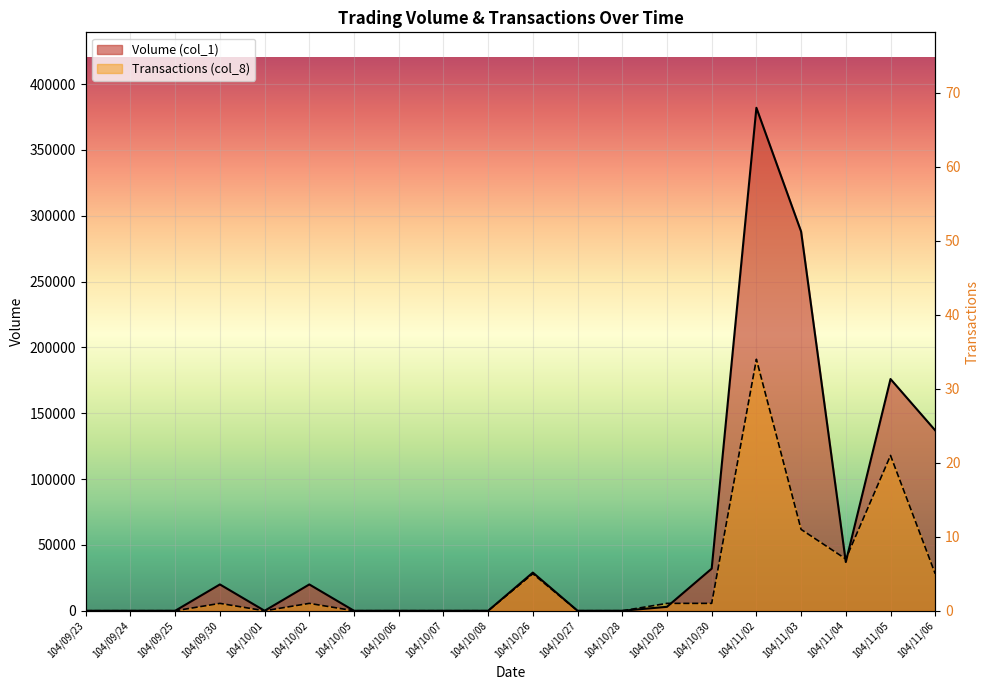

List the labels in order of Volume (col_1) value, smallest first.

104/09/23, 104/09/24, 104/09/25, 104/10/01, 104/10/05, 104/10/06, 104/10/07, 104/10/08, 104/10/27, 104/10/28, 104/10/29, 104/09/30, 104/10/02, 104/10/26, 104/10/30, 104/11/04, 104/11/06, 104/11/05, 104/11/03, 104/11/02